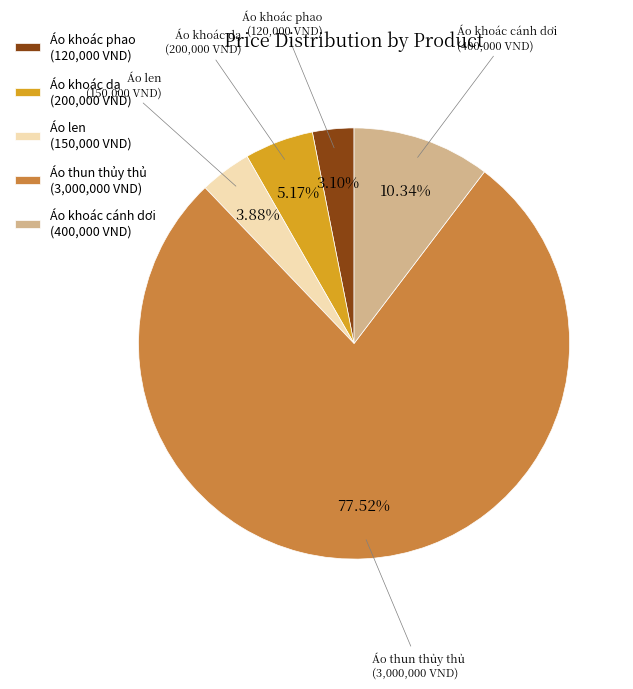

What is the largest slice in the pie chart?

Áo thun thủy thủ